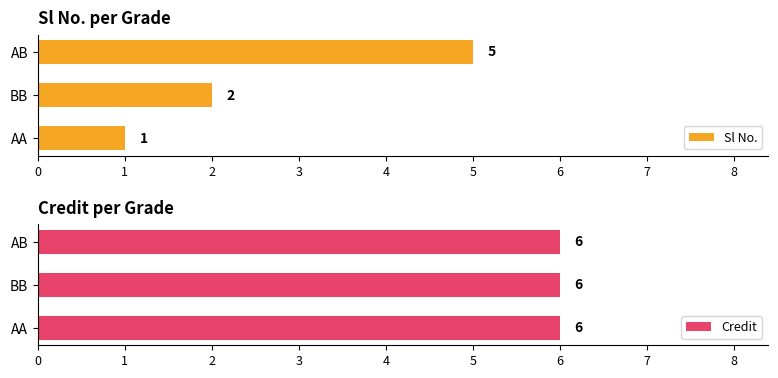

The Sl No. series shows 2 at BB. True or false?

True